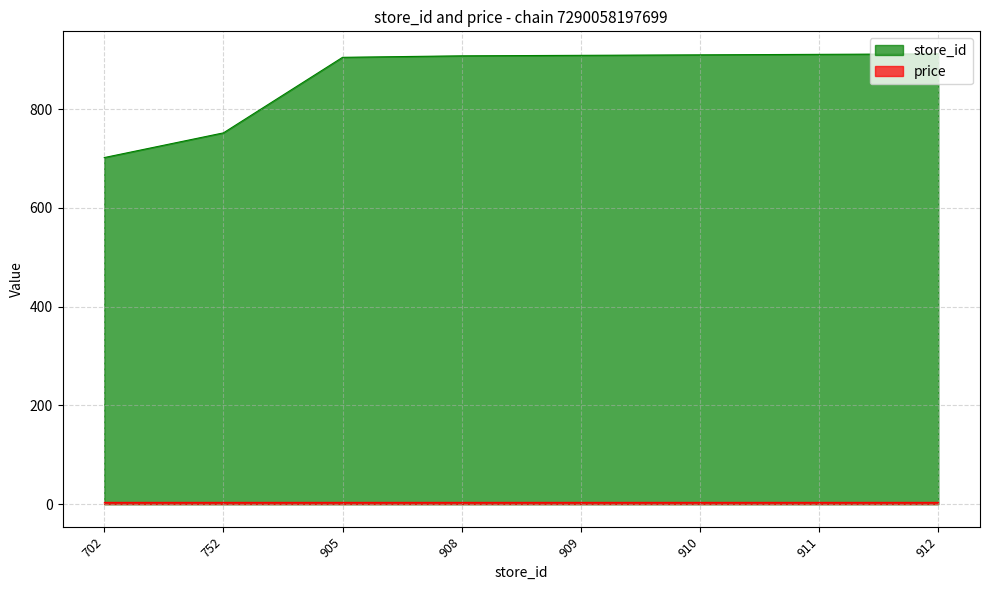

Reading left to right, what are all the values shown in this chart?

702	752	905	908	909	910	911	912